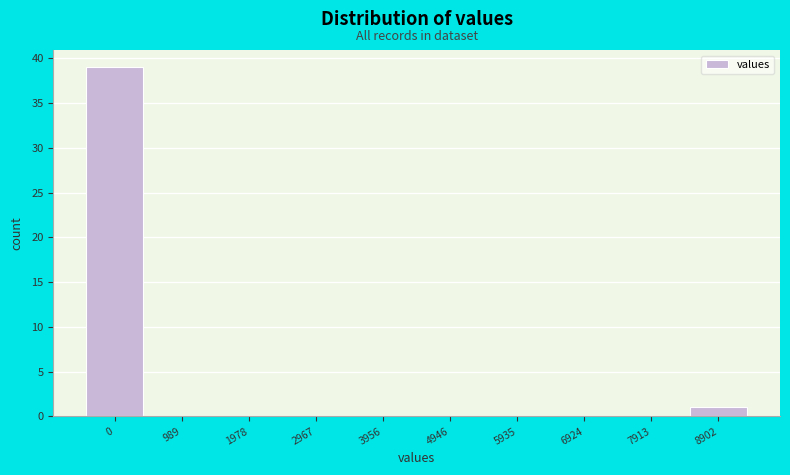

Reading right to left, transcribe all the data shown in this chart.

8902=1	7913=0	6924=0	5935=0	4946=0	3956=0	2967=0	1978=0	989=0	0=39